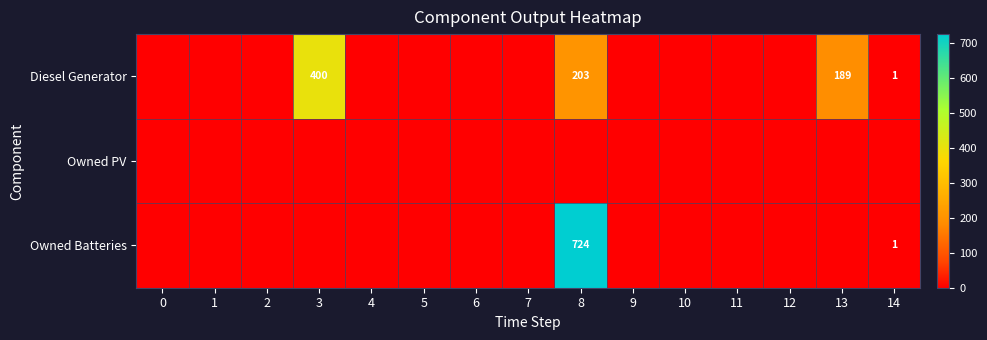

True or false: Owned Batteries has a value of 2 at 14.

False